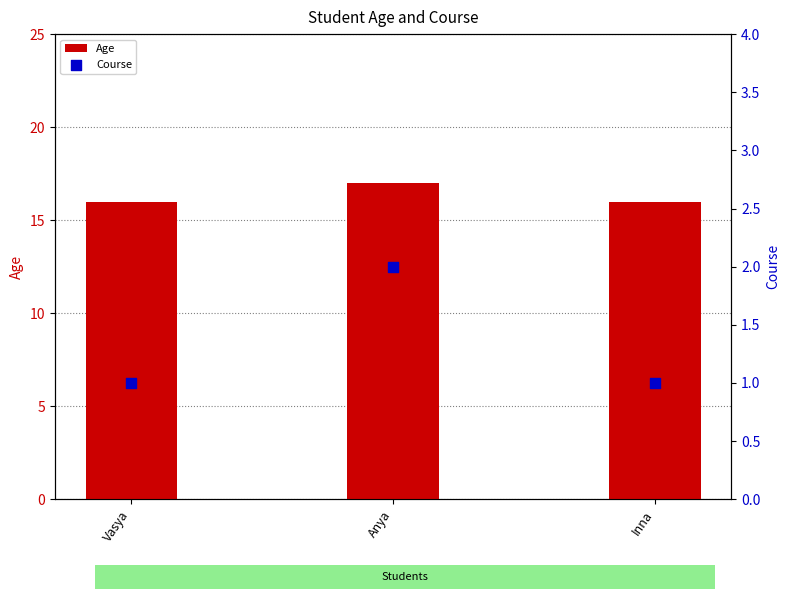

Which series has the largest Y range (max minus min)?

Age